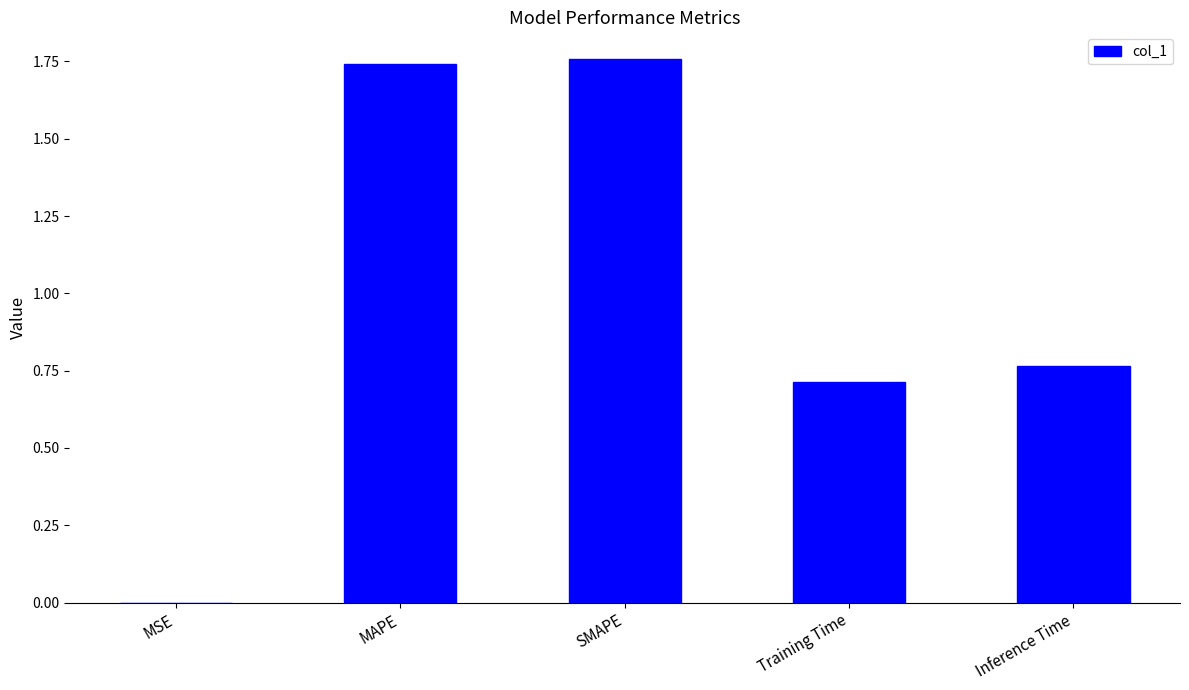

The chart shows a value of 0.6 at MAPE. True or false?

False